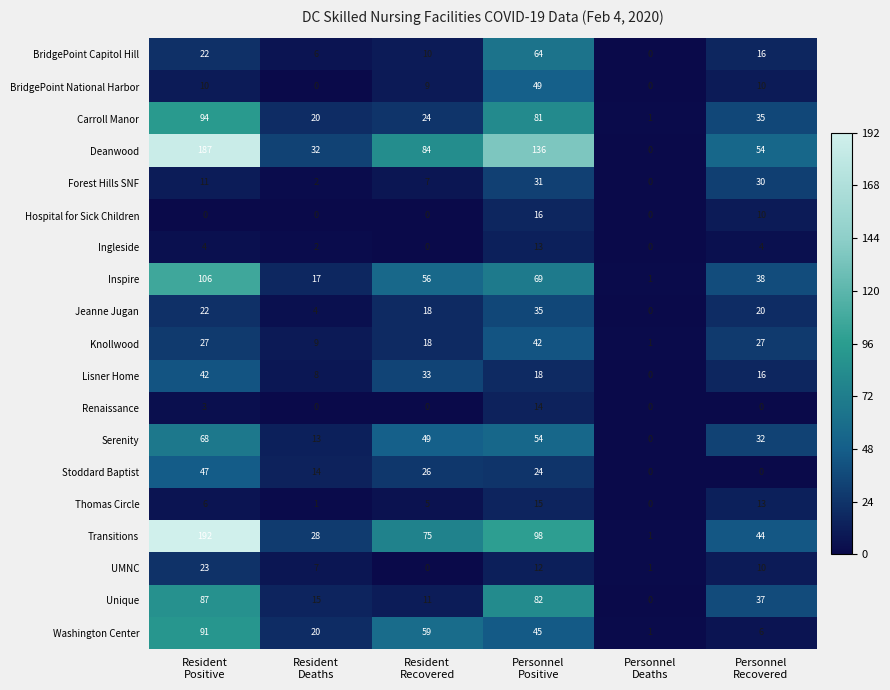

What is the difference between the second highest and minimum values in the Jeanne Jugan series?

22